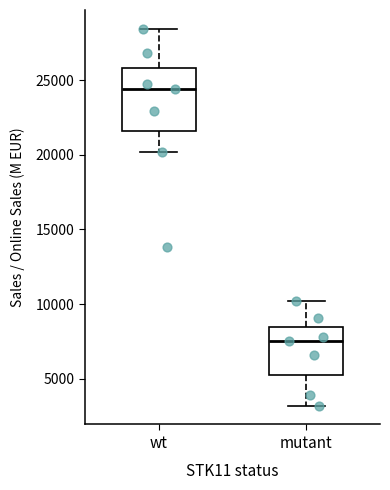

Which box is the tallest, from its lower edge to its upper edge?

wt